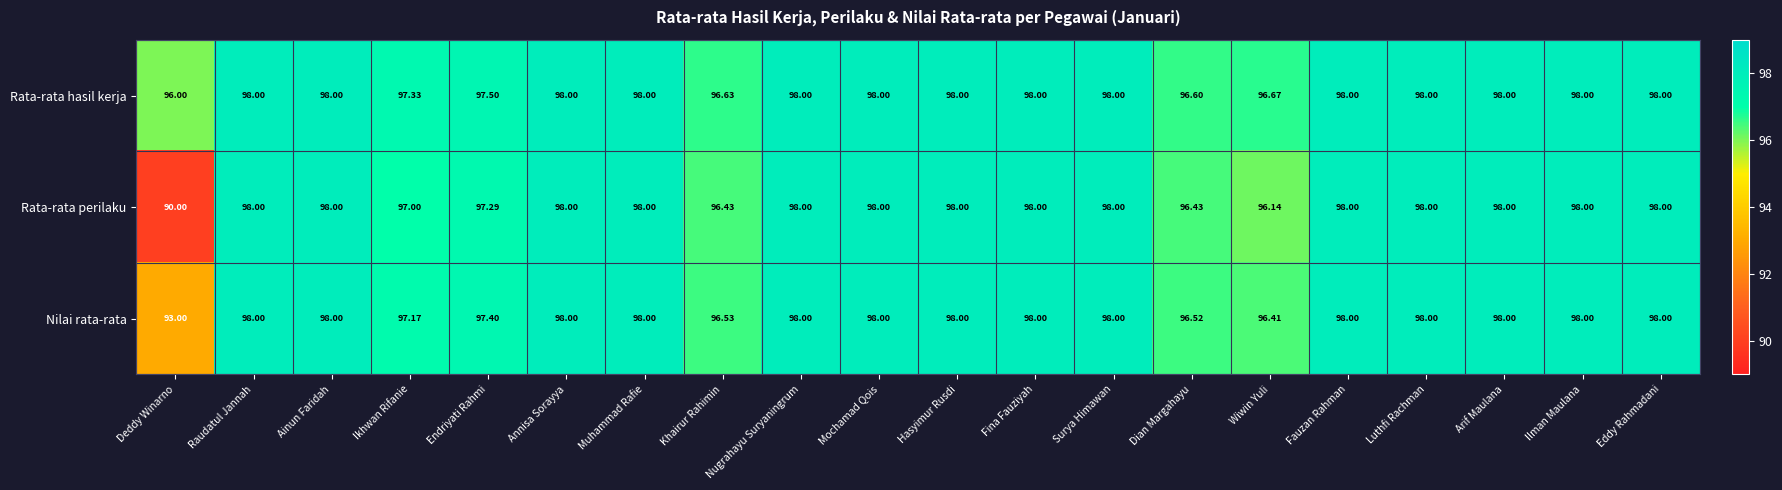

Where is Rata-rata perilaku nearest to the value 94?

Wiwin Yuli